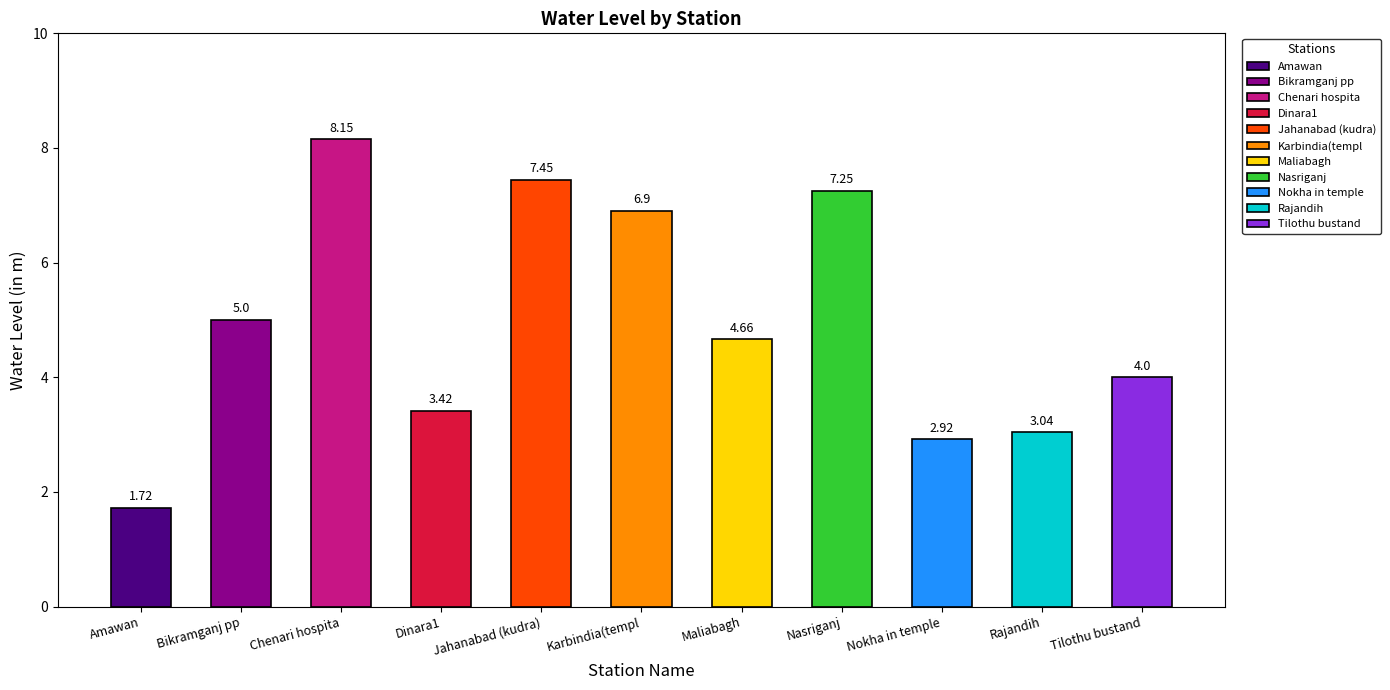

True or false: the data shows 1.7 at Amawan.

True